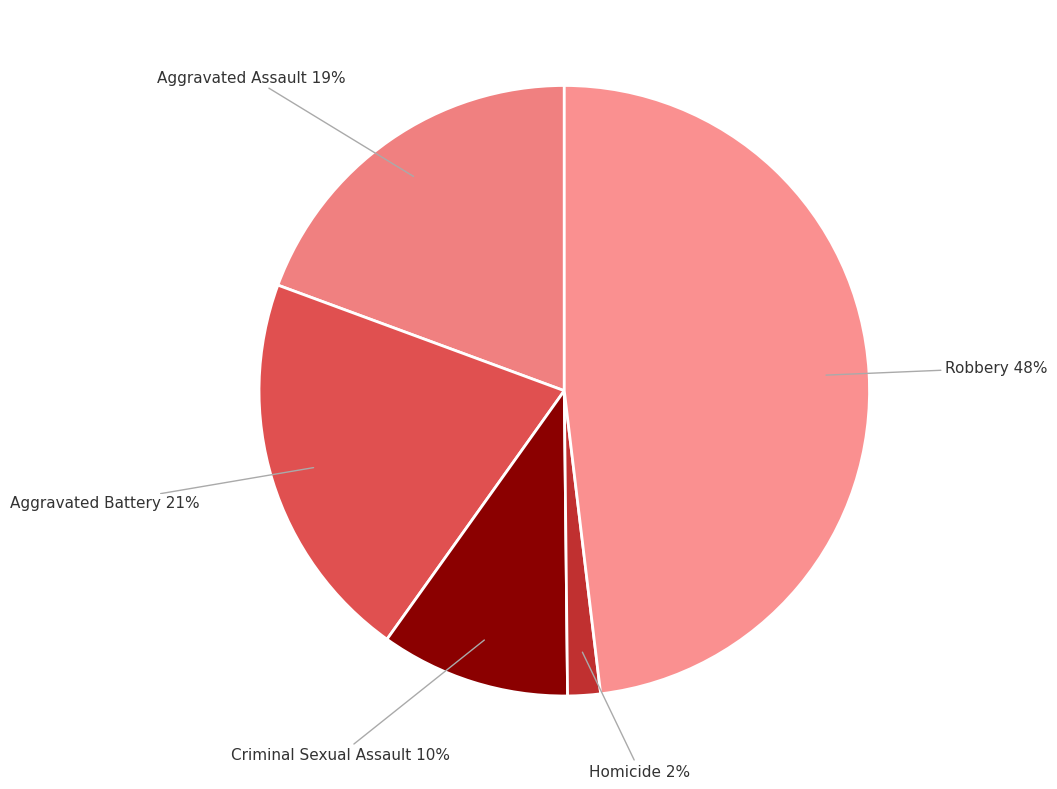

How many segments does this pie chart have?

5